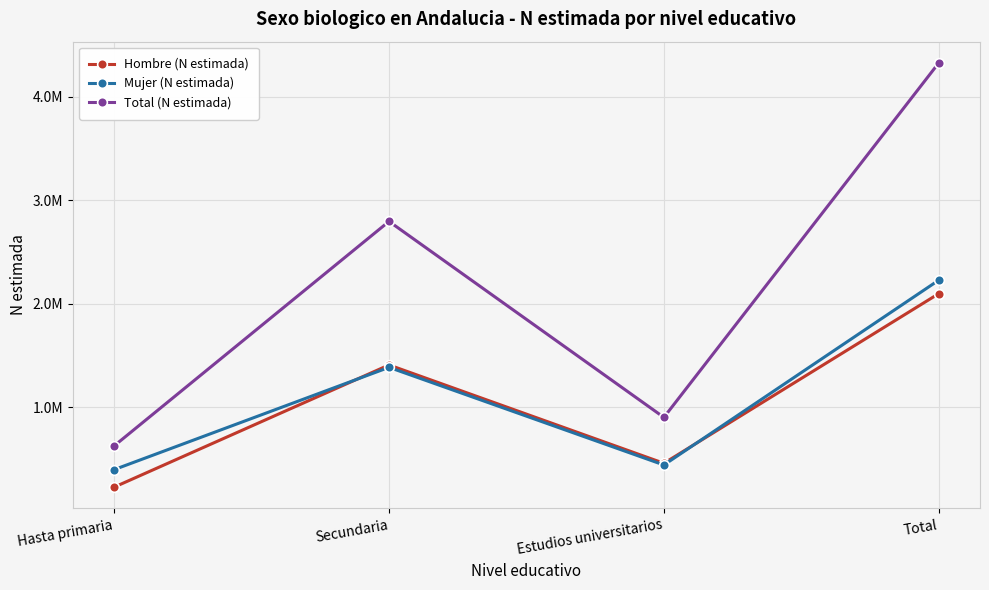

Is this an area chart (filled region under the line)?

No